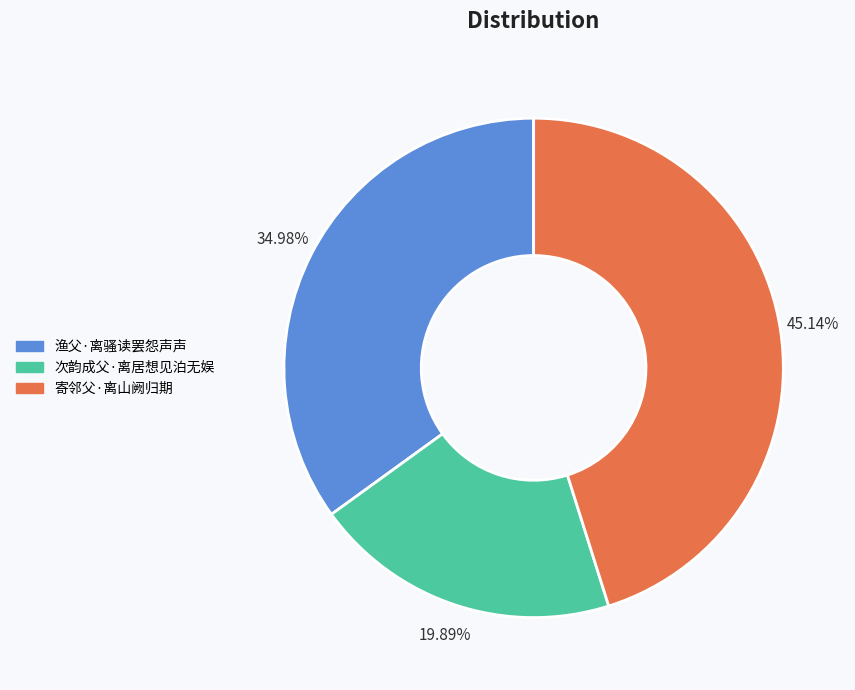

To the nearest percent, what is the difference between the 寄邻父·离山阙归期 and 次韵成父·离居想见泊无娱 slice percentages?

25%